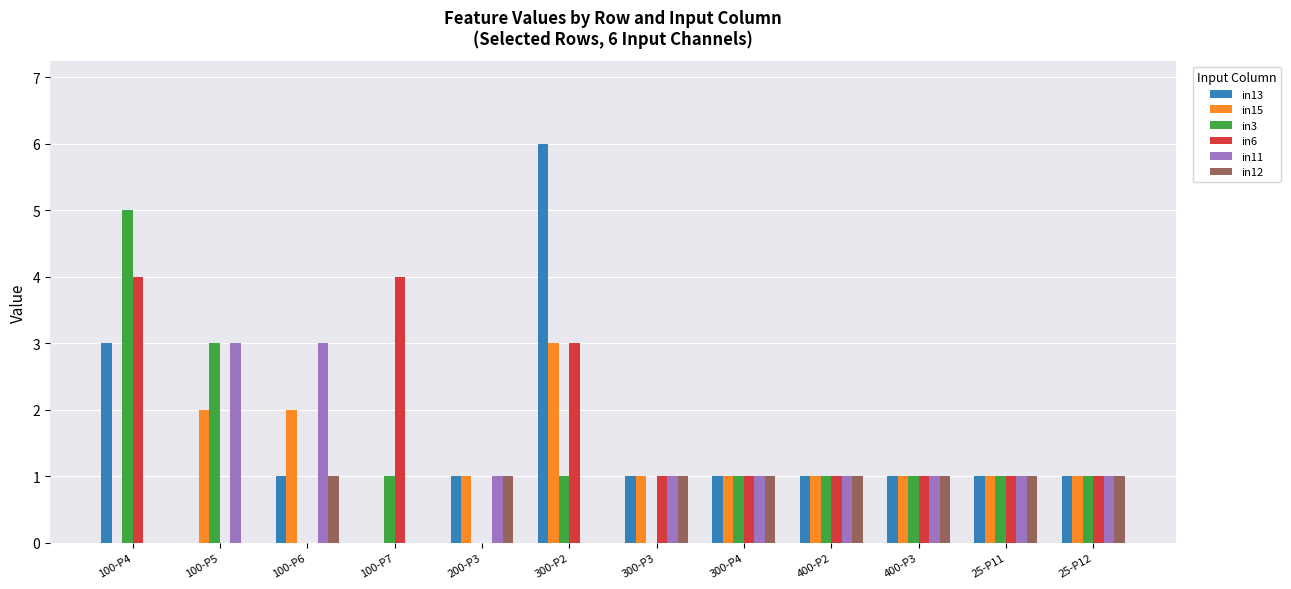

What is the maximum value for in15?

3